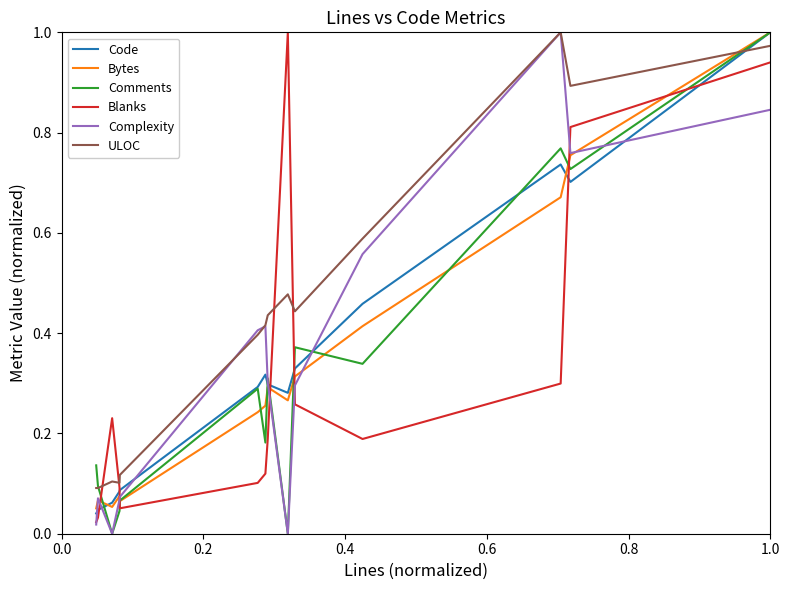

What is the greatest value displayed?

1.0